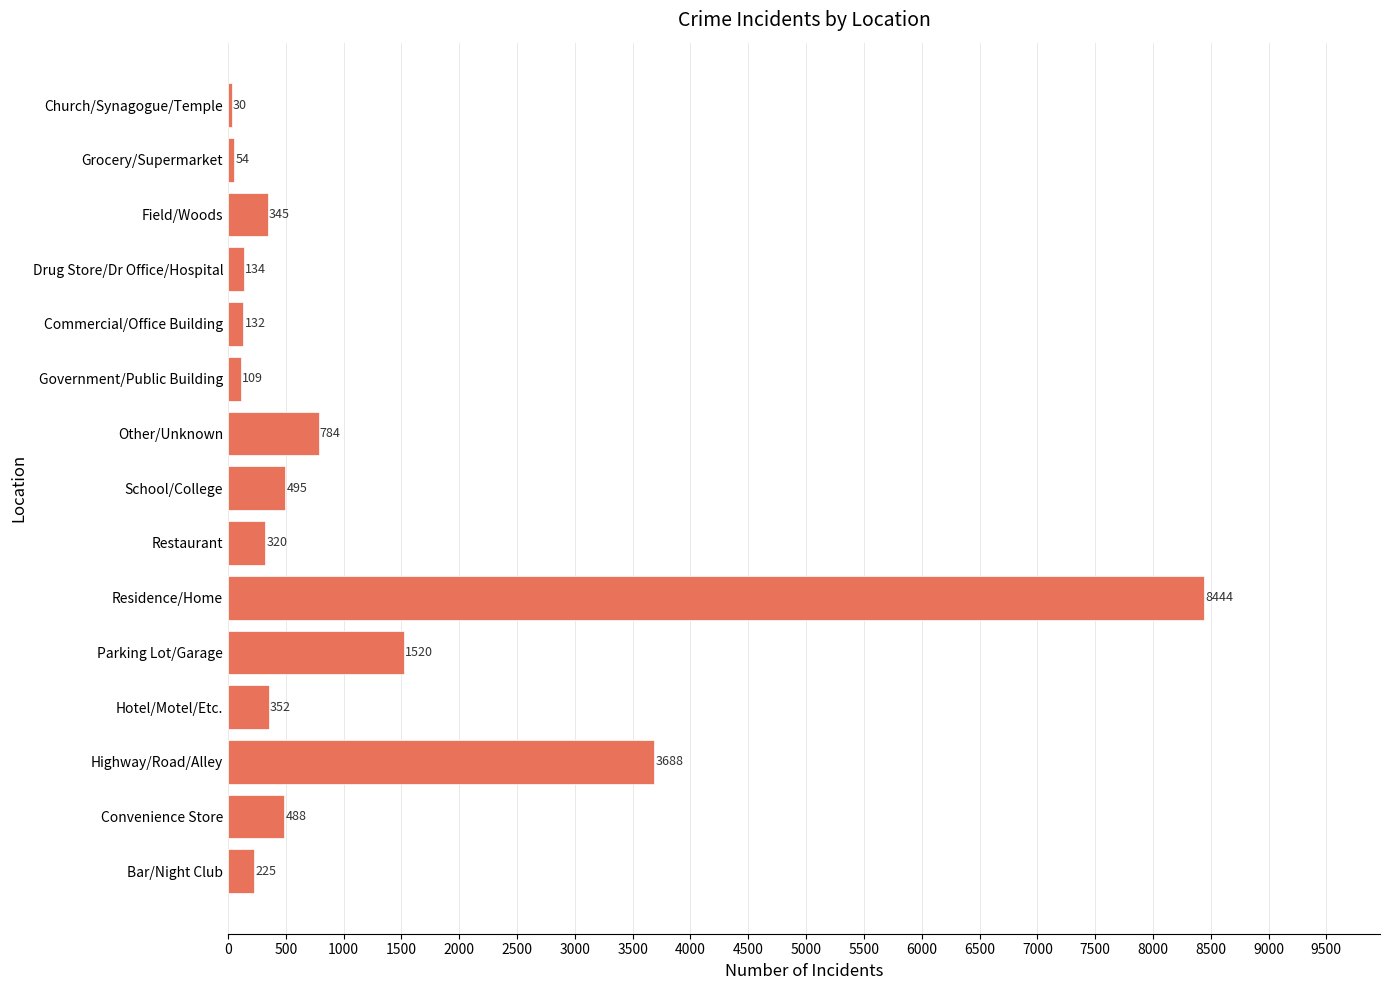

Which category has the highest value across all series?

Residence/Home